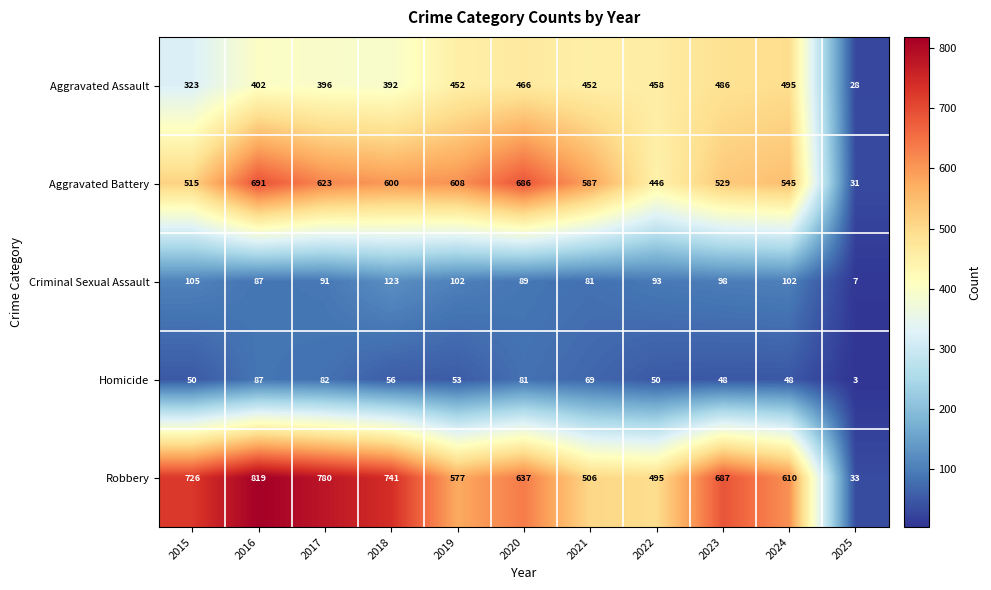

What is the sum of the Robbery values at 2025 and 2022?

528